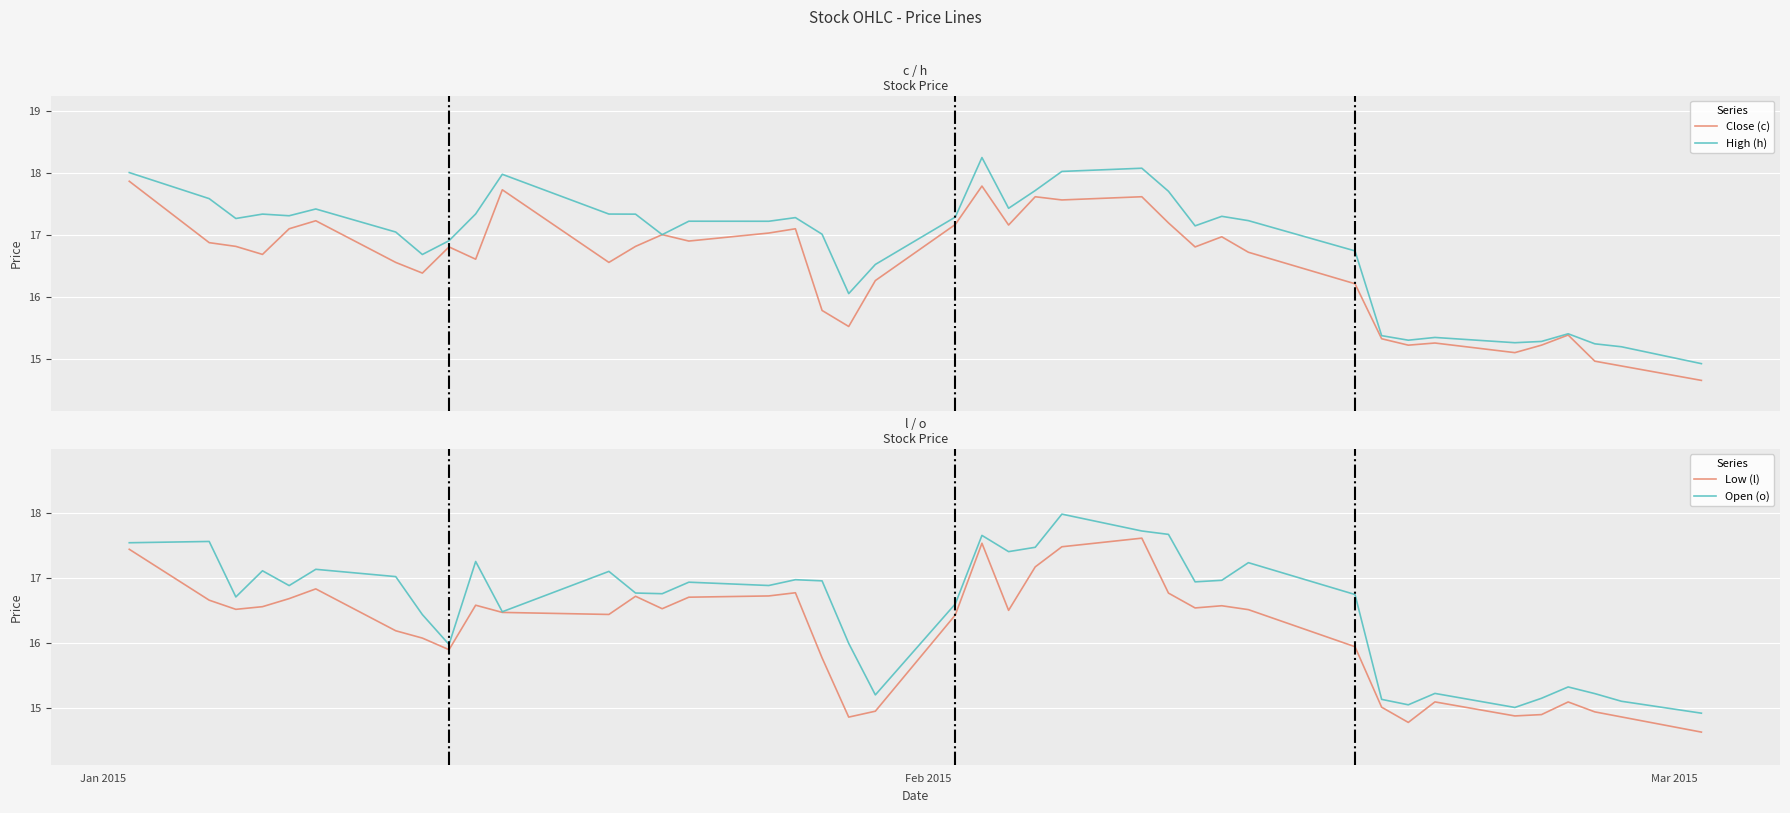

True or false: Open (o) and High (h) intersect in this chart.

False